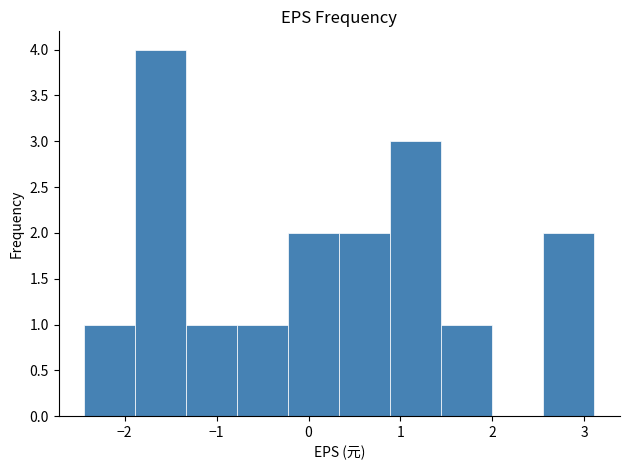

Over which range of the x-axis is the bar tallest?

-1.9 to -1.3